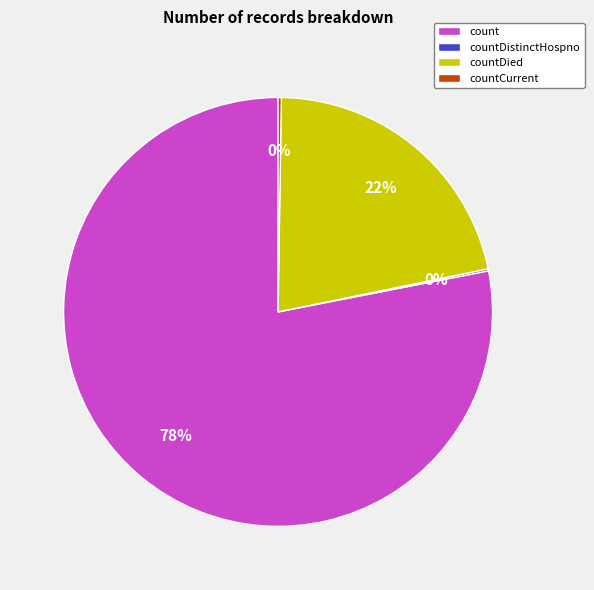

Which slice is the largest?

count